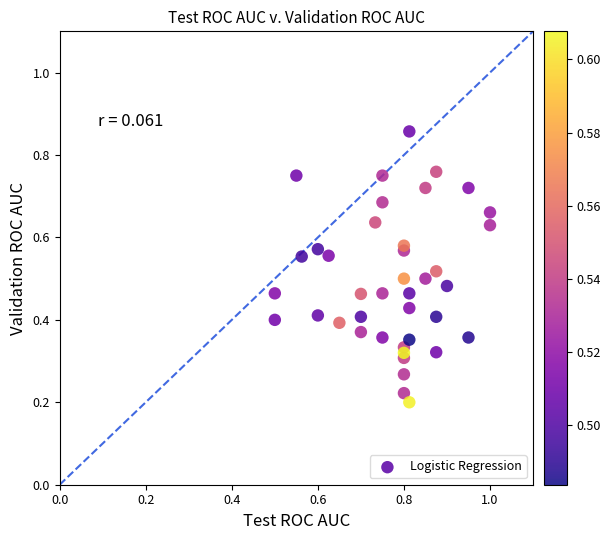

How many data points are displayed?

40